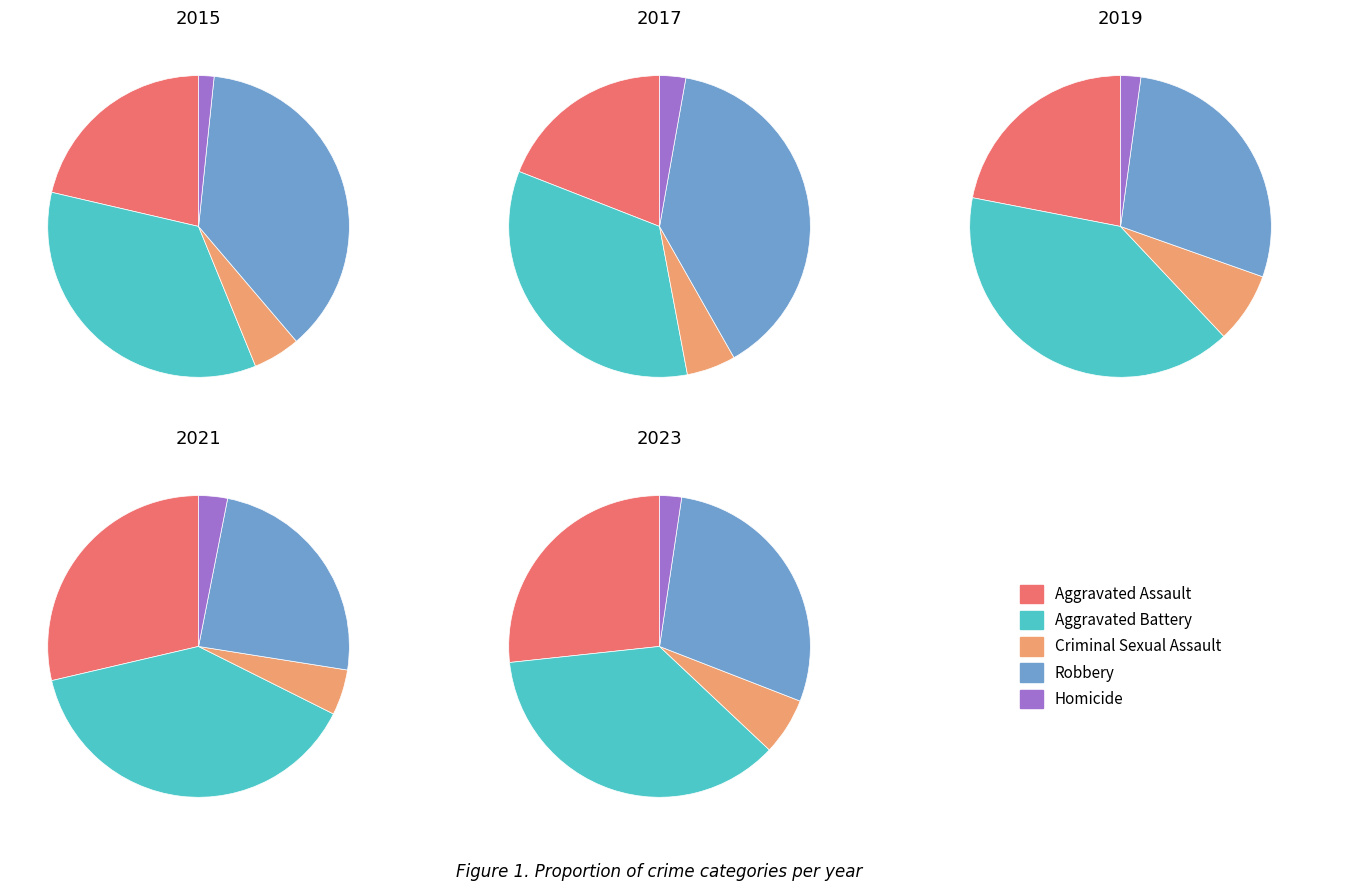

The Homicide slice represents 1% of the pie. True or false?

False